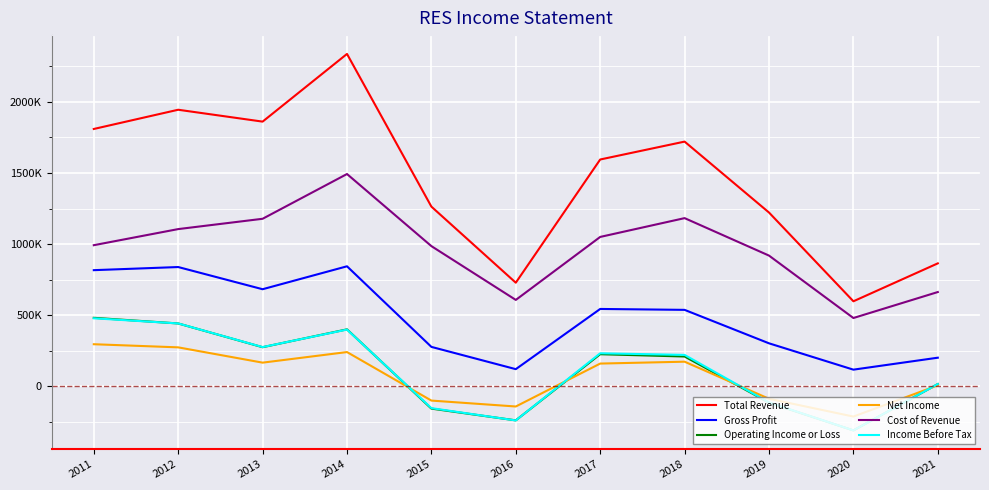

True or false: Net Income has more than 1 points higher than both neighbors.

True